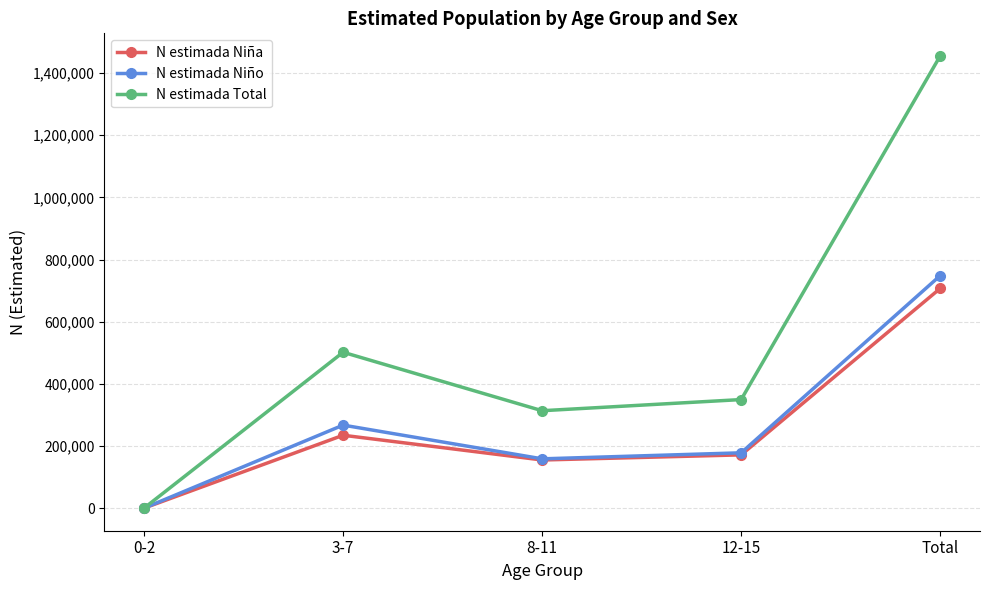

Count the number of data series in this chart.

3